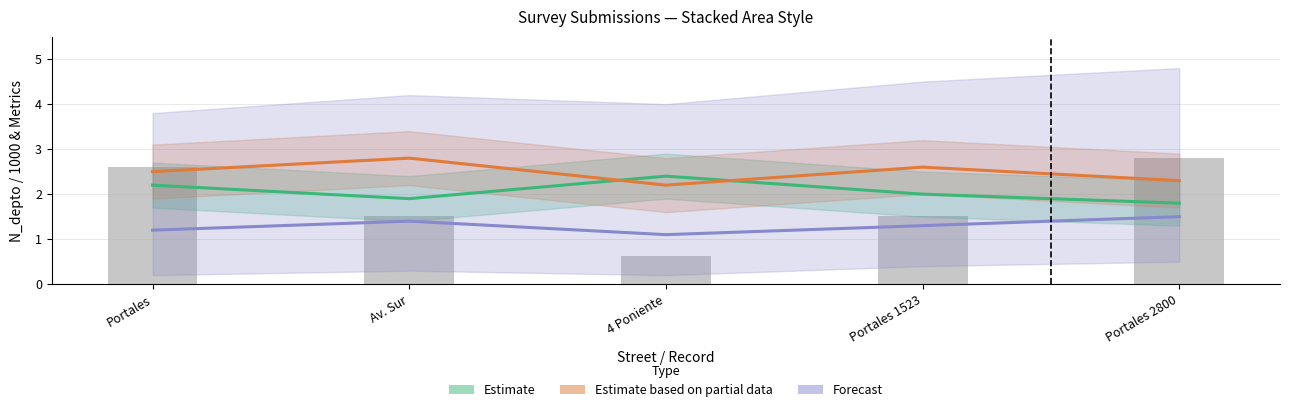

What is the average value of the Estimate based on partial data series?

2.5